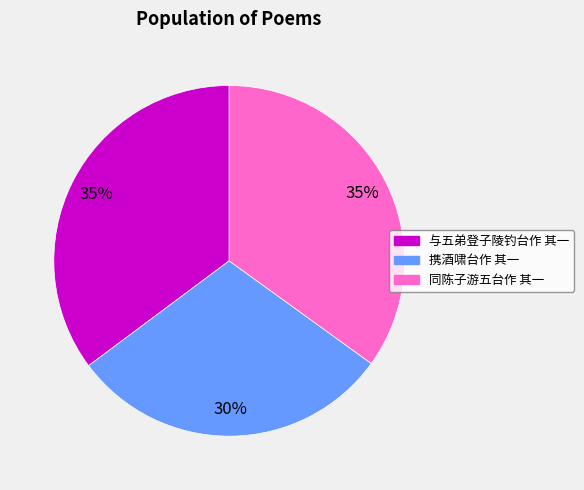

How many segments does this pie chart have?

3